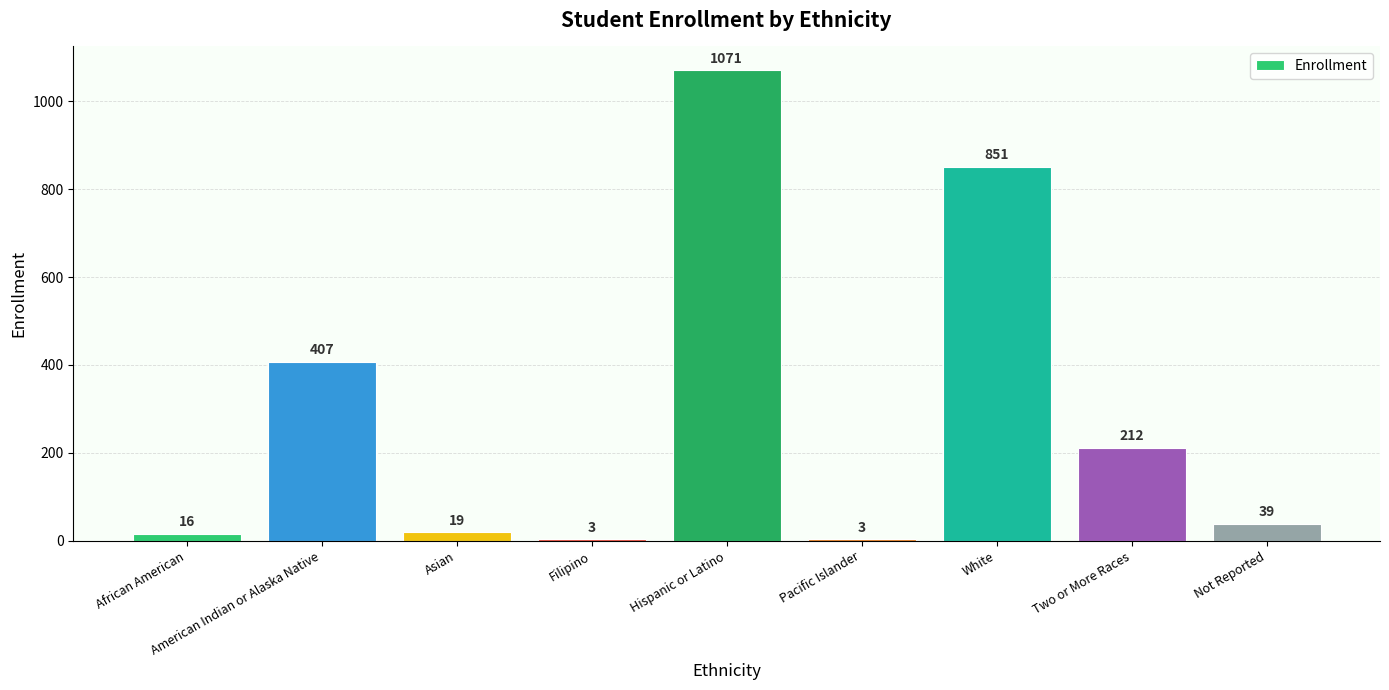

What is the sum of the values at Pacific Islander and White?

854